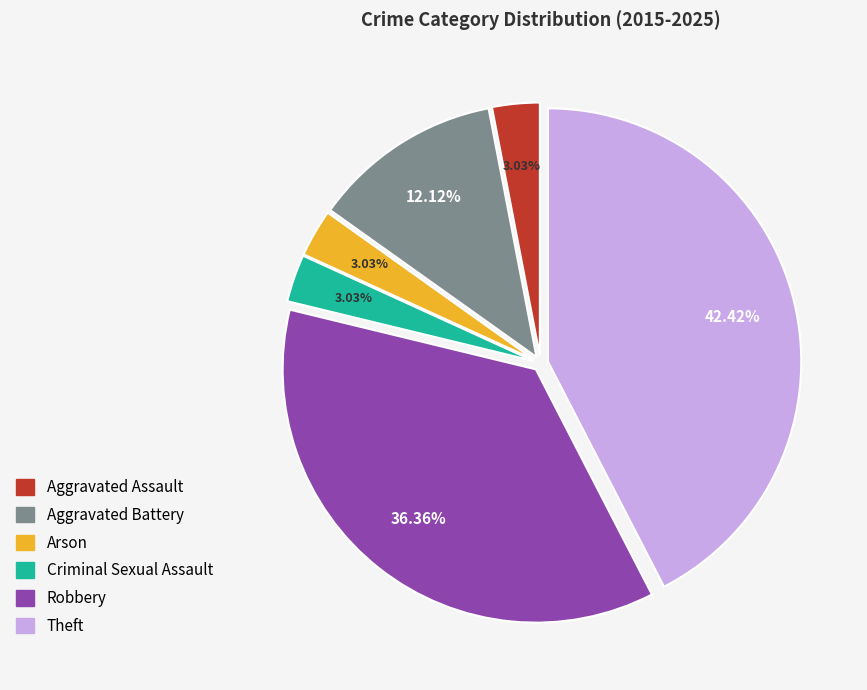

Is there any slice that represents more than half of the pie?

No